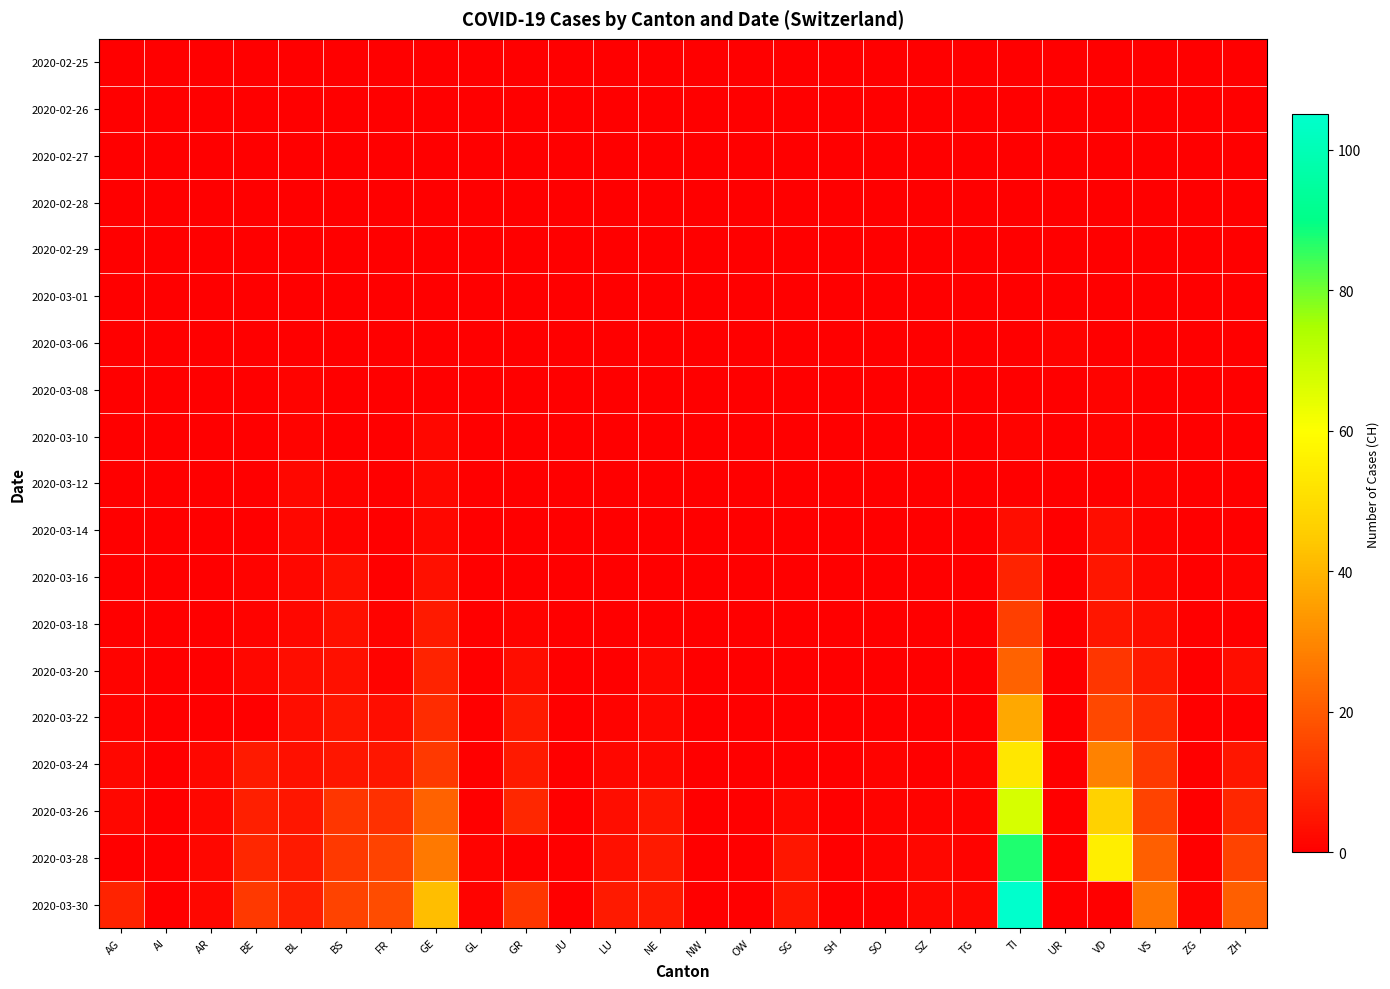

At AR, list the series in order from largest to smallest.

2020-03-24, 2020-03-26, 2020-03-28, 2020-03-30, 2020-02-25, 2020-02-26, 2020-02-27, 2020-02-28, 2020-02-29, 2020-03-01, 2020-03-06, 2020-03-08, 2020-03-10, 2020-03-12, 2020-03-14, 2020-03-16, 2020-03-18, 2020-03-20, 2020-03-22